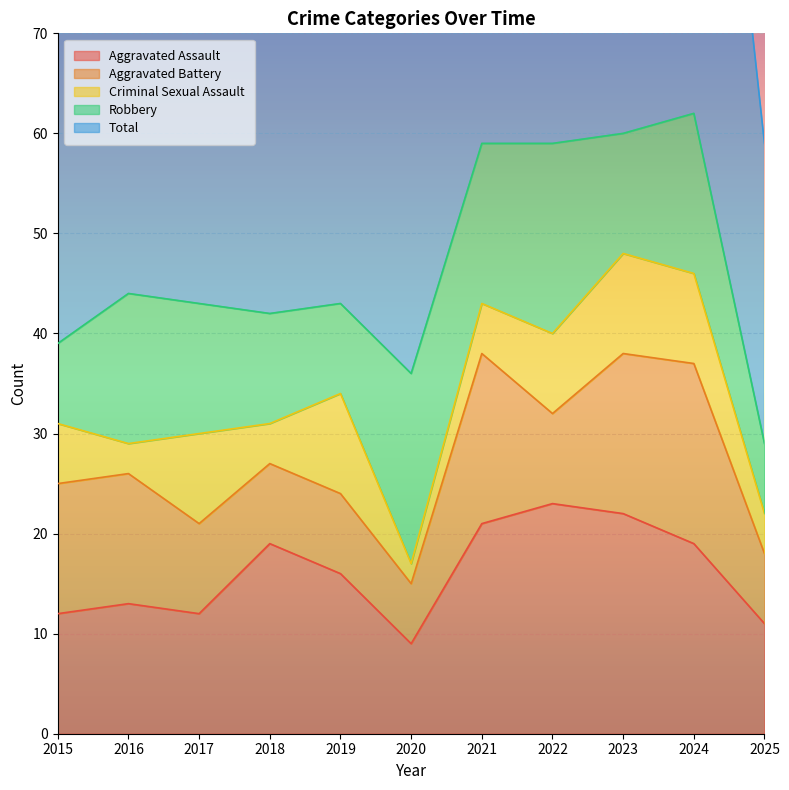

What is the value of the Aggravated Assault point at the 5th from the left?

16